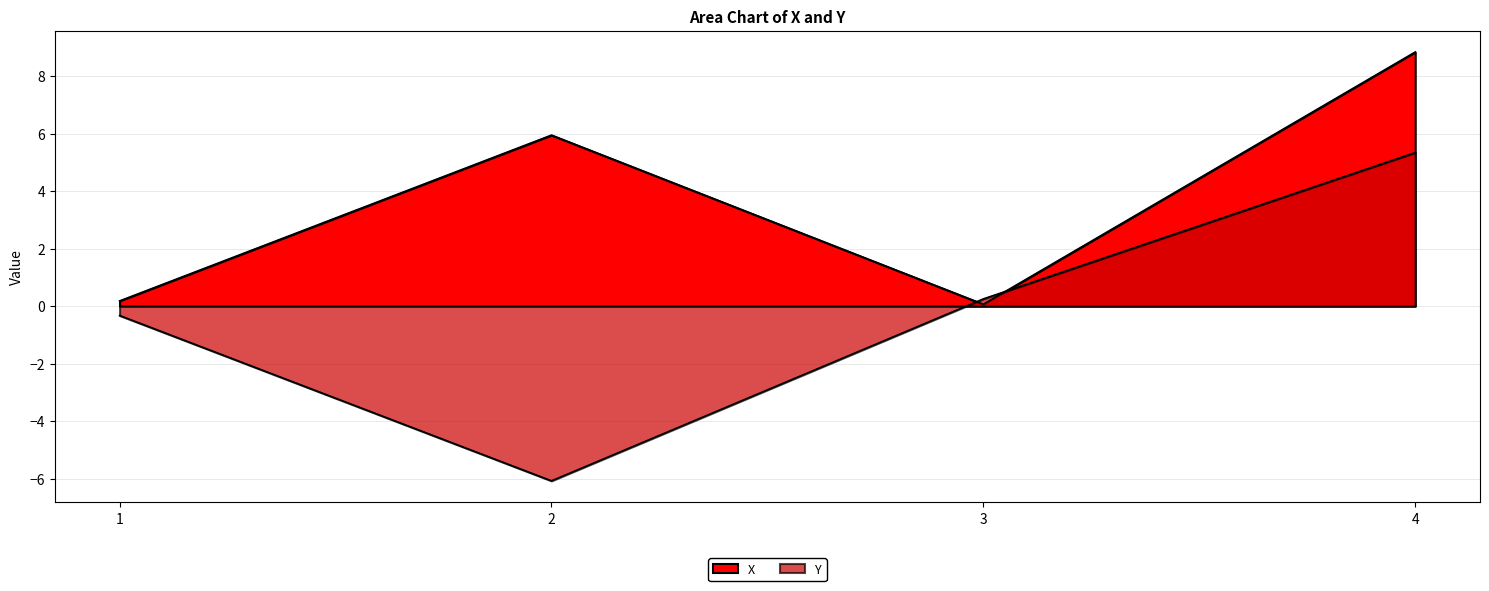

After their last crossing, which series has the higher values: Y or X?

X